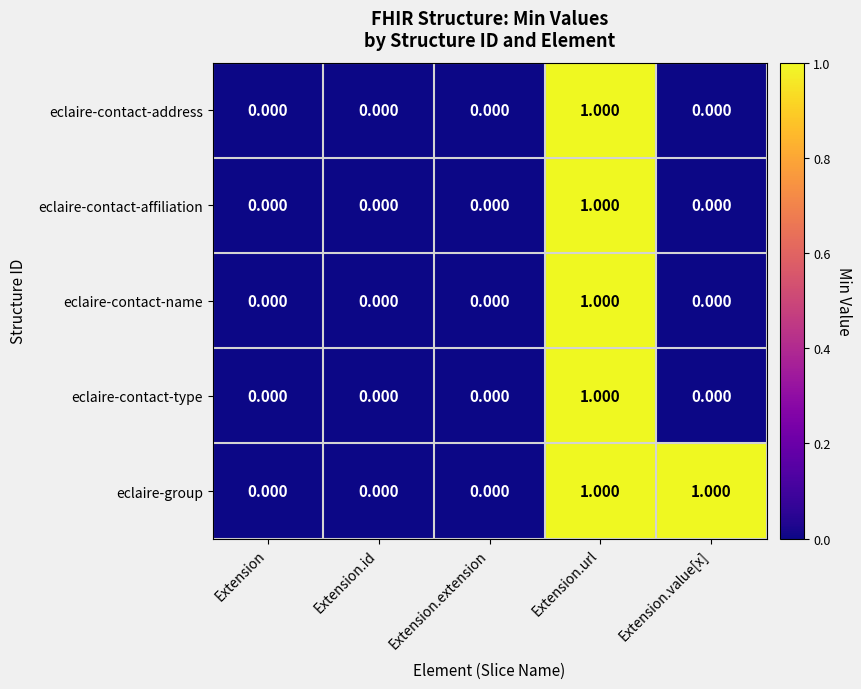

Which category has the highest value in the eclaire-contact-affiliation series?

Extension.url